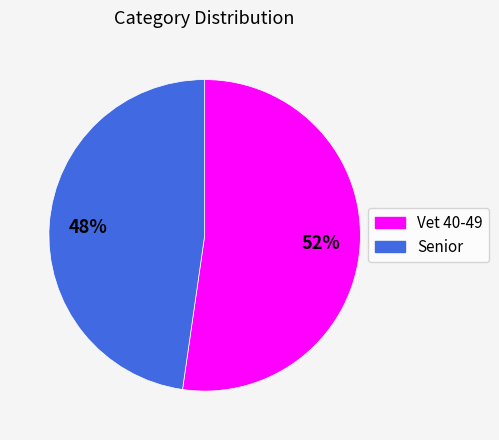

To the nearest percent, what percentage of the pie is Senior?

48%